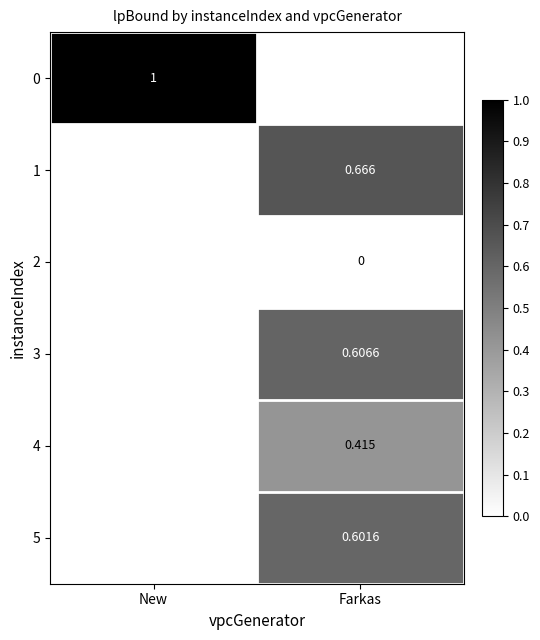

How many values in 3 are above zero?

1